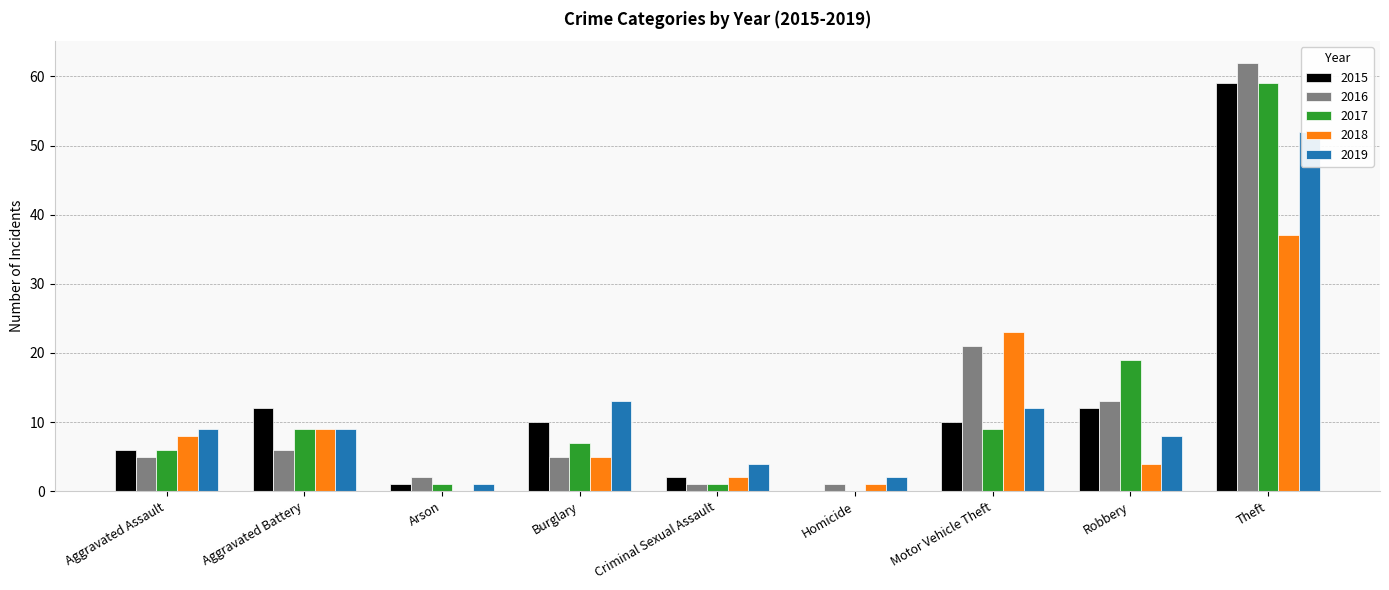

At which label is 2019 closest to 26?

Burglary